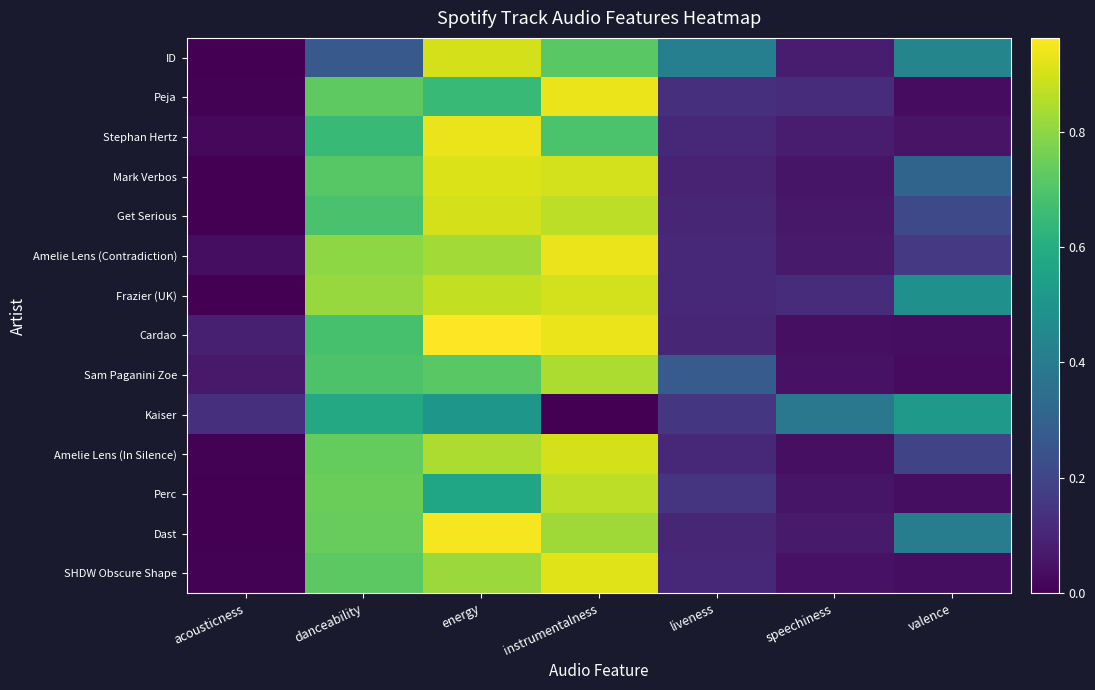

Reading left to right, what are all the values shown in this chart?

ID: acousticness=0.0	danceability=0.3	energy=0.9	instrumentalness=0.7	liveness=0.4	speechiness=0.1	valence=0.4
Peja: acousticness=0.0	danceability=0.7	energy=0.7	instrumentalness=0.9	liveness=0.1	speechiness=0.1	valence=0.0
Stephan Hertz: acousticness=0.0	danceability=0.7	energy=0.9	instrumentalness=0.7	liveness=0.1	speechiness=0.1	valence=0.1
Mark Verbos: acousticness=0.0	danceability=0.7	energy=0.9	instrumentalness=0.9	liveness=0.1	speechiness=0.1	valence=0.3
Get Serious: acousticness=0.0	danceability=0.7	energy=0.9	instrumentalness=0.9	liveness=0.1	speechiness=0.1	valence=0.2
Amelie Lens (Contradiction): acousticness=0.0	danceability=0.8	energy=0.8	instrumentalness=0.9	liveness=0.1	speechiness=0.1	valence=0.2
Frazier (UK): acousticness=0.0	danceability=0.8	energy=0.9	instrumentalness=0.9	liveness=0.1	speechiness=0.1	valence=0.5
Cardao: acousticness=0.1	danceability=0.7	energy=1.0	instrumentalness=0.9	liveness=0.1	speechiness=0.0	valence=0.0
Sam Paganini Zoe: acousticness=0.1	danceability=0.7	energy=0.7	instrumentalness=0.8	liveness=0.3	speechiness=0.0	valence=0.0
Kaiser: acousticness=0.1	danceability=0.6	energy=0.5	instrumentalness=0.0	liveness=0.2	speechiness=0.4	valence=0.5
Amelie Lens (In Silence): acousticness=0.0	danceability=0.7	energy=0.8	instrumentalness=0.9	liveness=0.1	speechiness=0.0	valence=0.2
Perc: acousticness=0.0	danceability=0.7	energy=0.6	instrumentalness=0.9	liveness=0.1	speechiness=0.1	valence=0.0
Dast: acousticness=0.0	danceability=0.7	energy=1.0	instrumentalness=0.8	liveness=0.1	speechiness=0.1	valence=0.4
SHDW Obscure Shape: acousticness=0.0	danceability=0.7	energy=0.8	instrumentalness=0.9	liveness=0.1	speechiness=0.0	valence=0.0